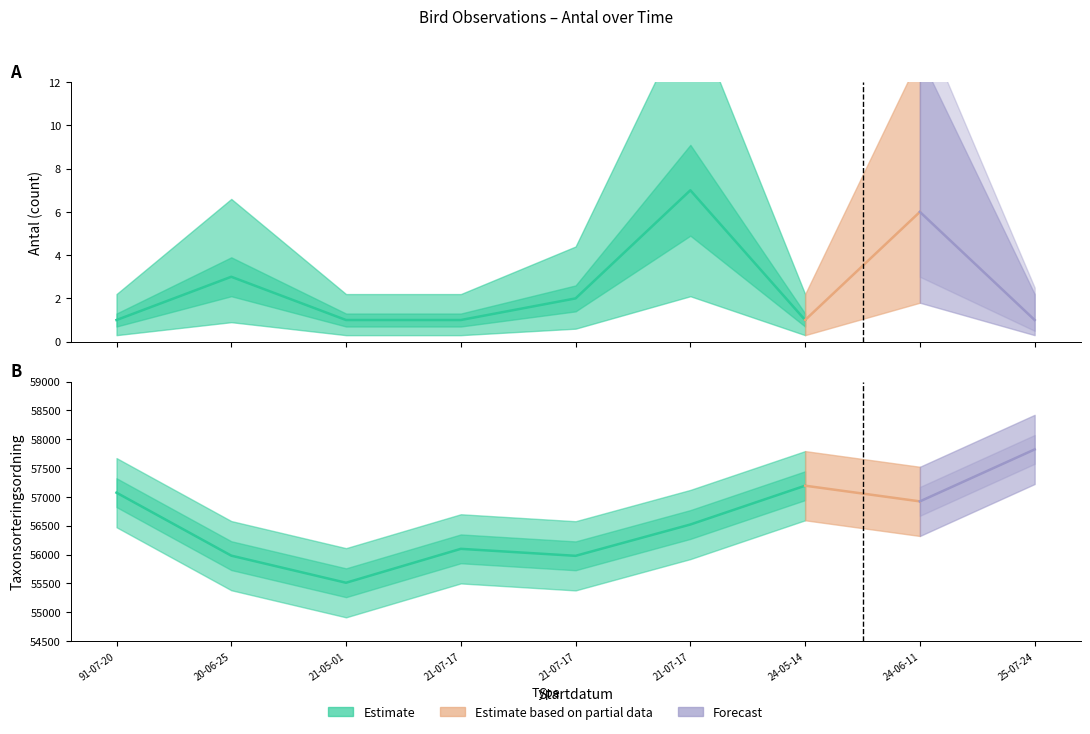

What is the label of the 8th point from the left?

2024-06-11